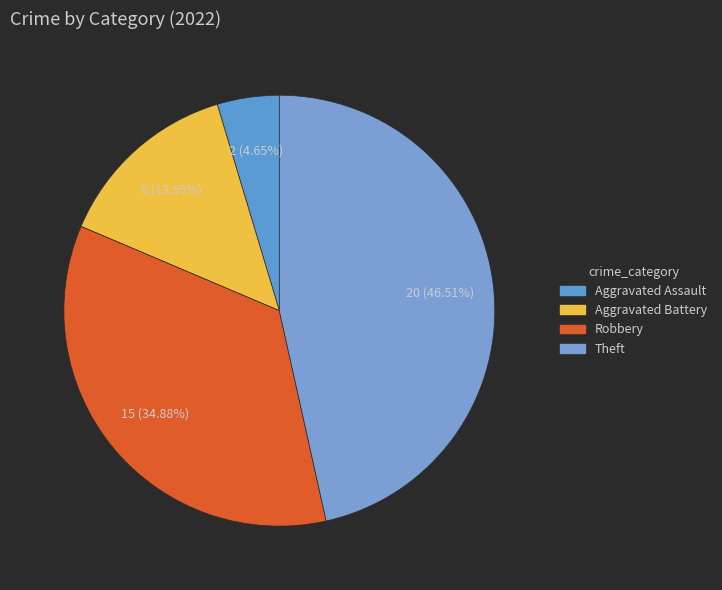

How many segments does this pie chart have?

4